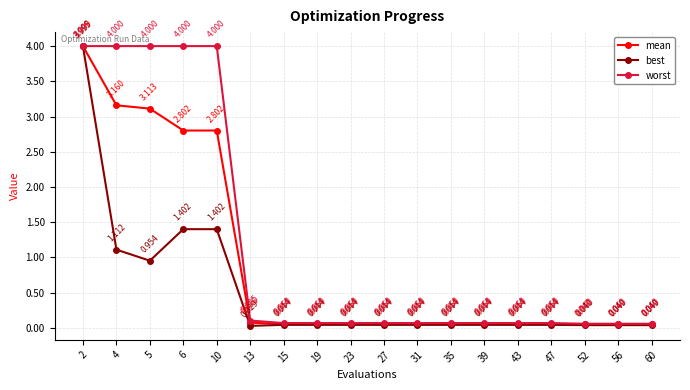

Which series has the largest range (max minus min)?

best